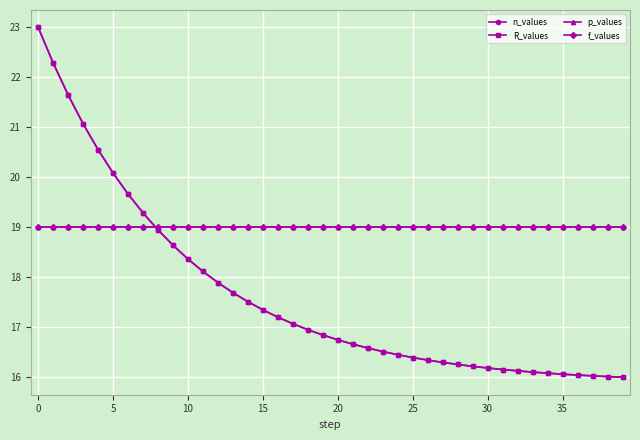

At how many categories does at least one series exceed 16?

40